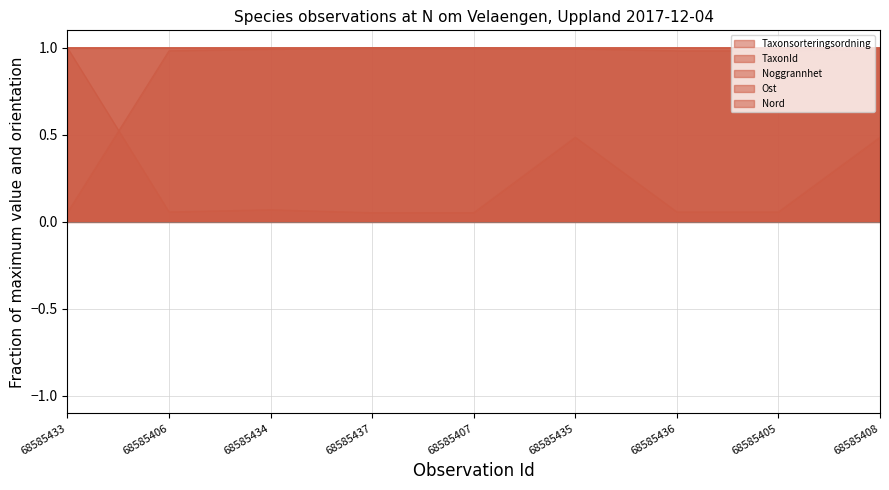

What position from the right is 68585408?

1